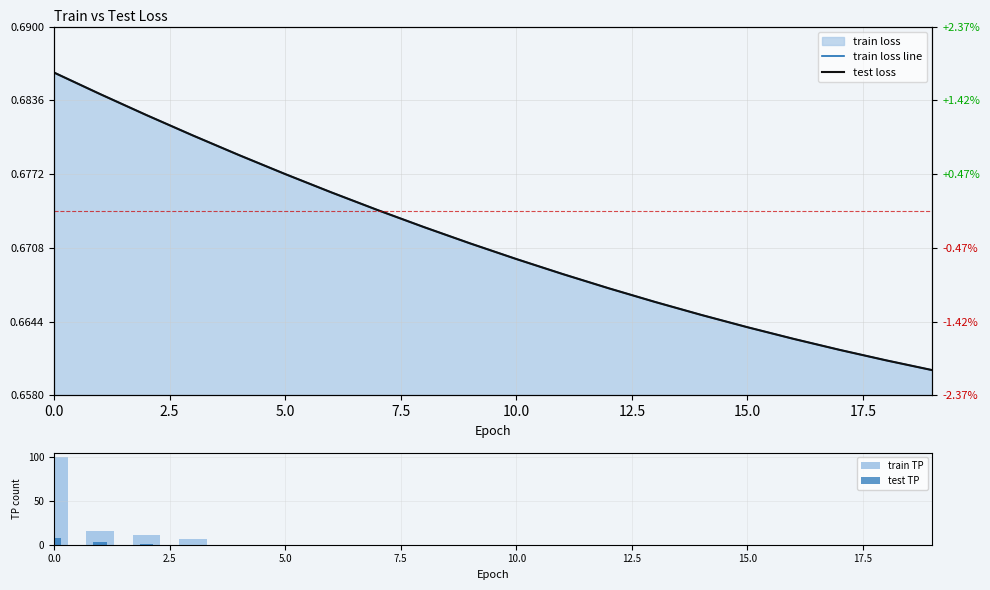

What is the difference between the train TP values at 7.5 and 5.0?

4.0